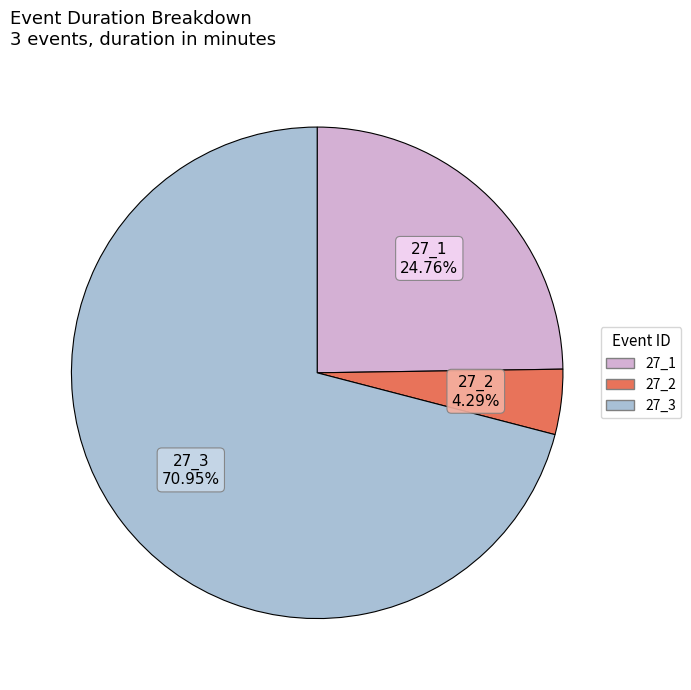

To the nearest percent, what percentage of the pie is 27_3?

71%